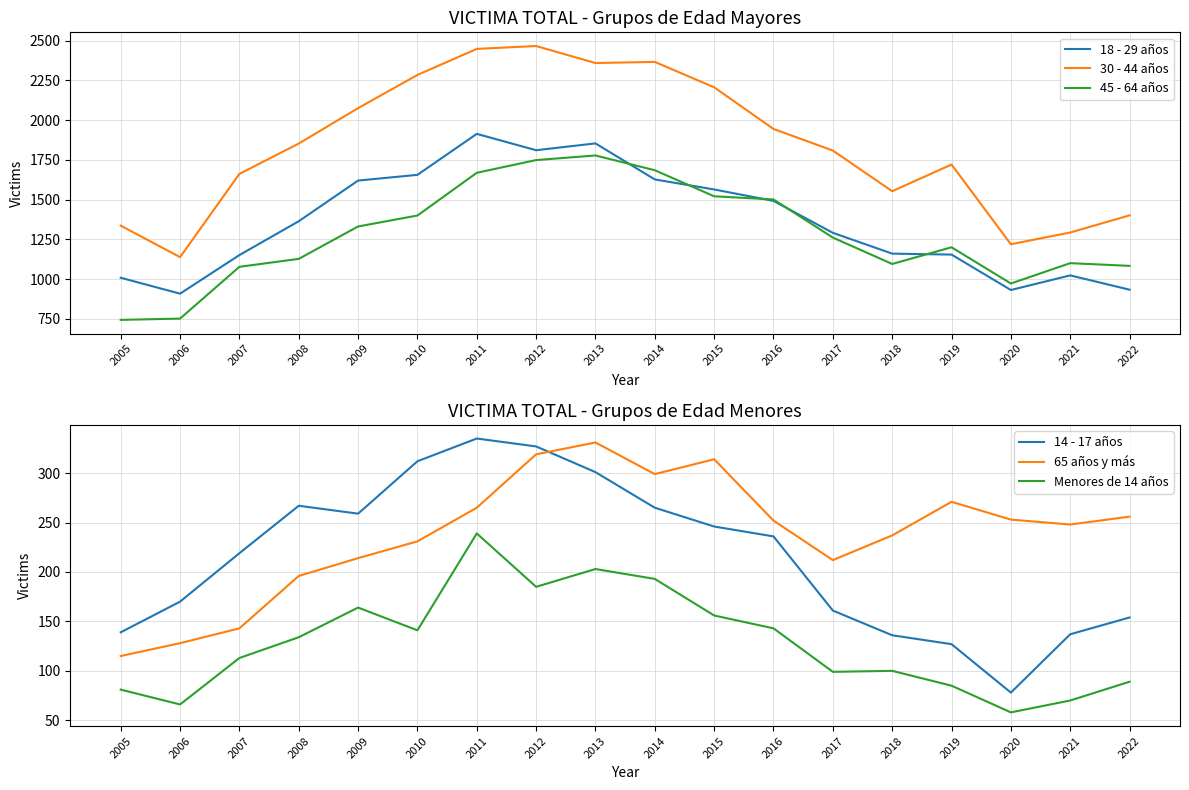

True or false: 30 - 44 años has a value of 1853 at 2008.

True